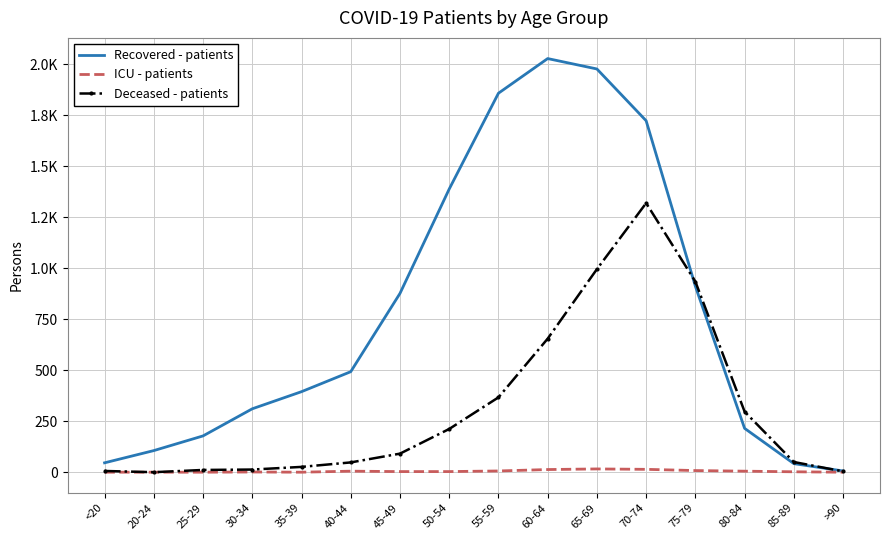

True or false: Deceased - patients has a value of 214 at 60-64.

False